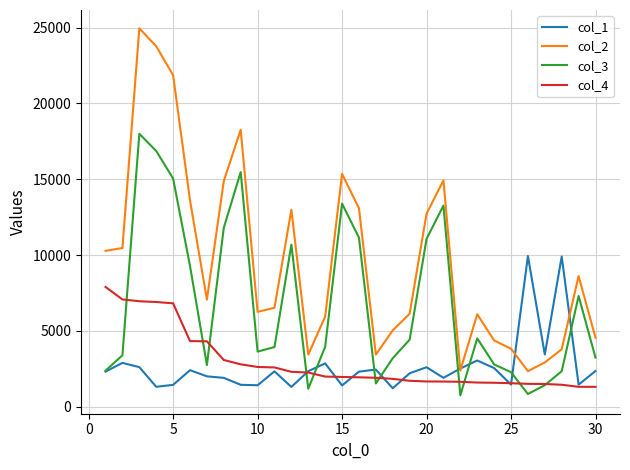

Which series has the largest range (max minus min)?

col_2